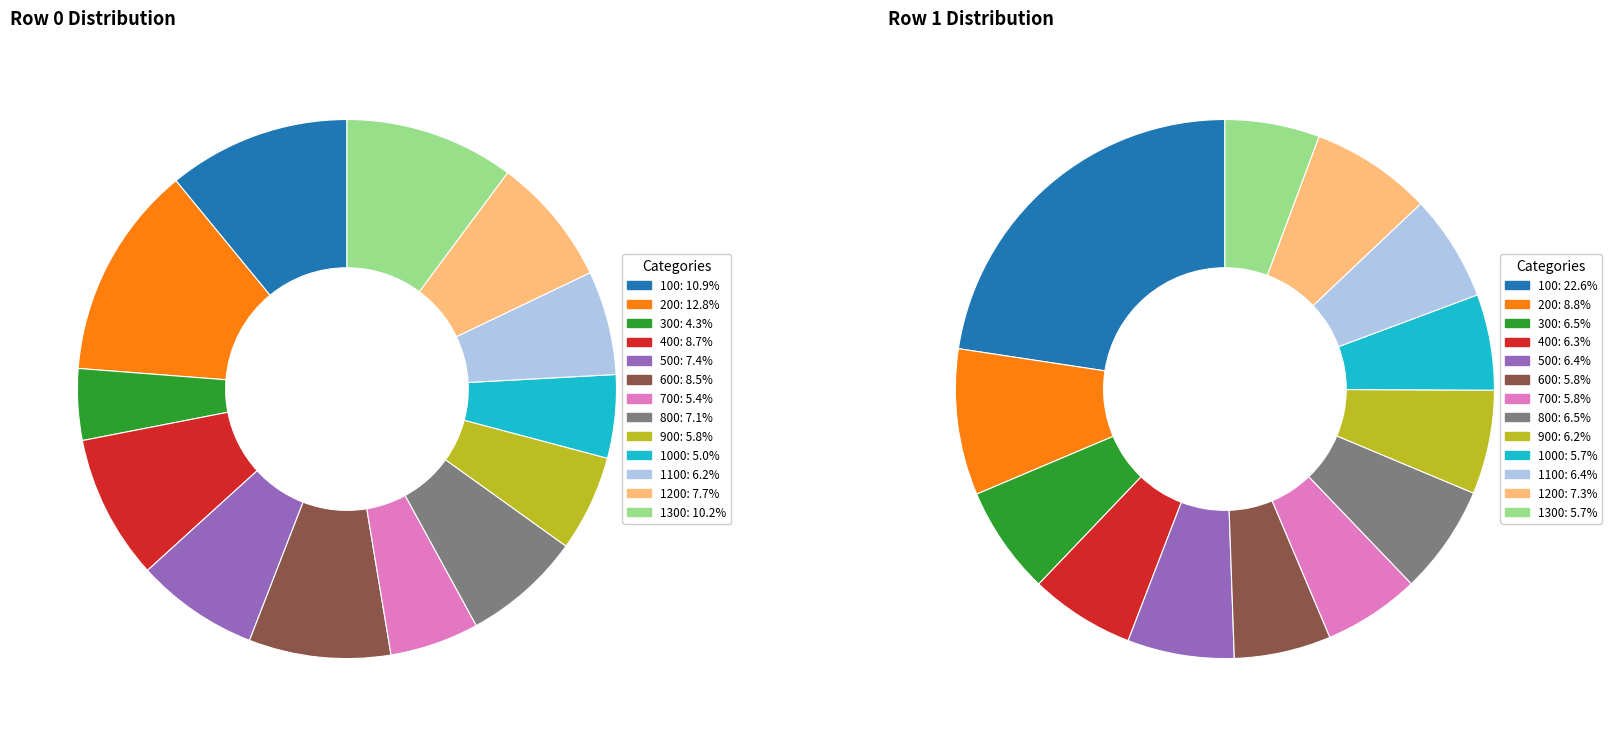

True or false: 200 accounts for 13% of the total.

True